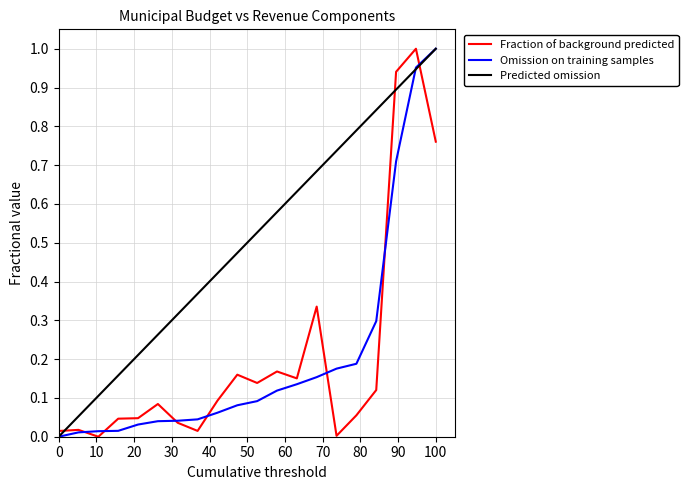

True or false: Omission on training samples and Fraction of background predicted intersect in this chart.

True